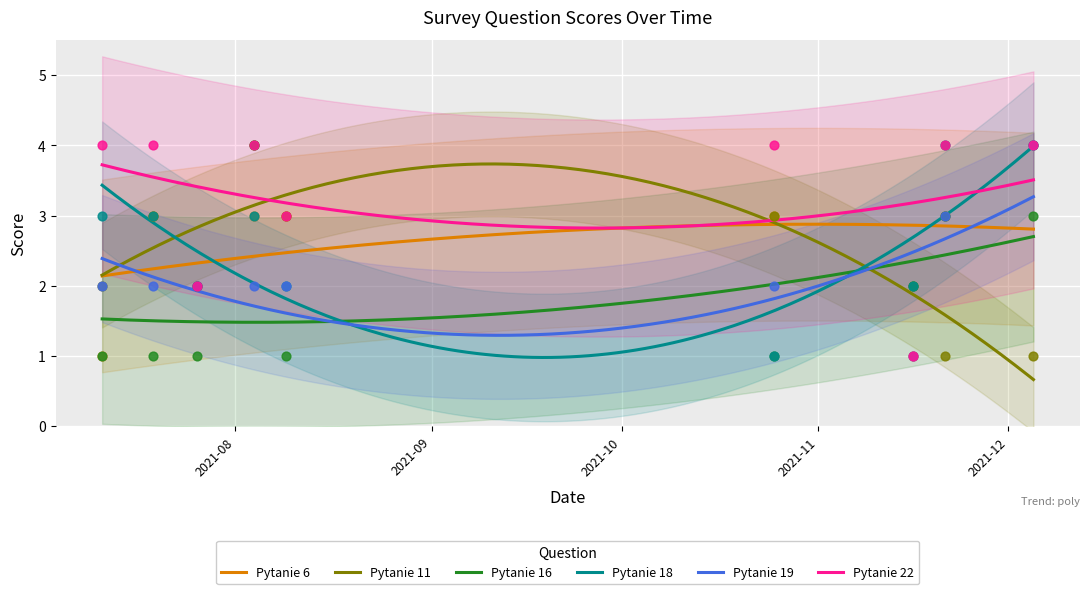

At which category is the sum across all series the highest?

2021-08-04